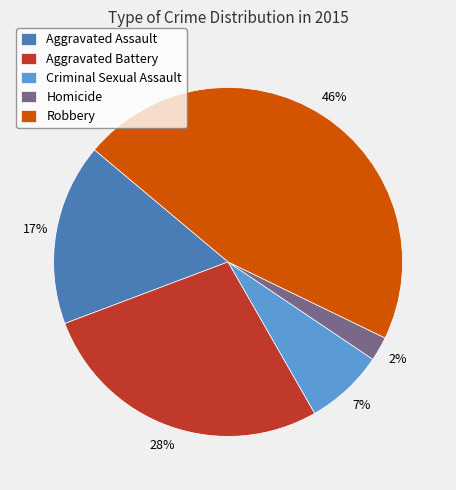

What percentage is the Aggravated Assault slice, to the nearest percent?

17%